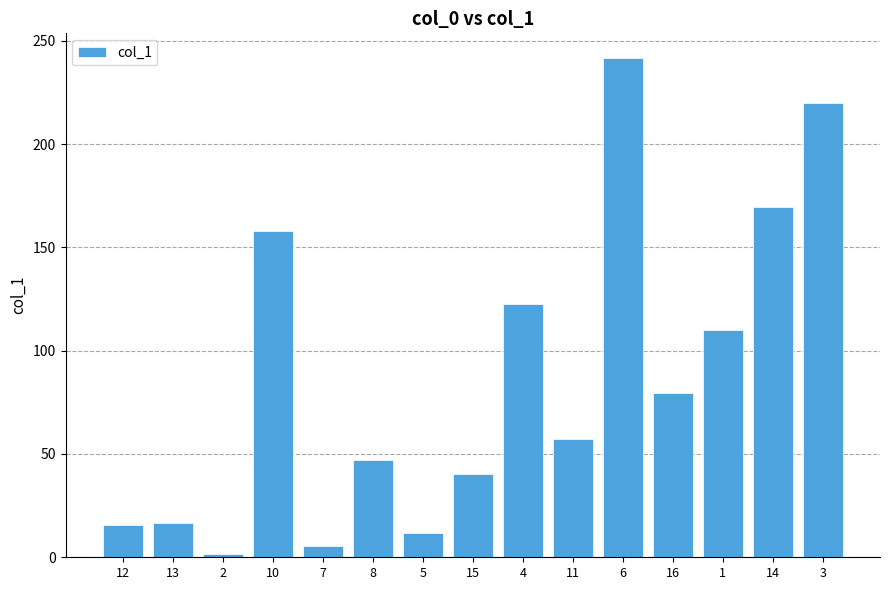

How many data points are less than 57?

7